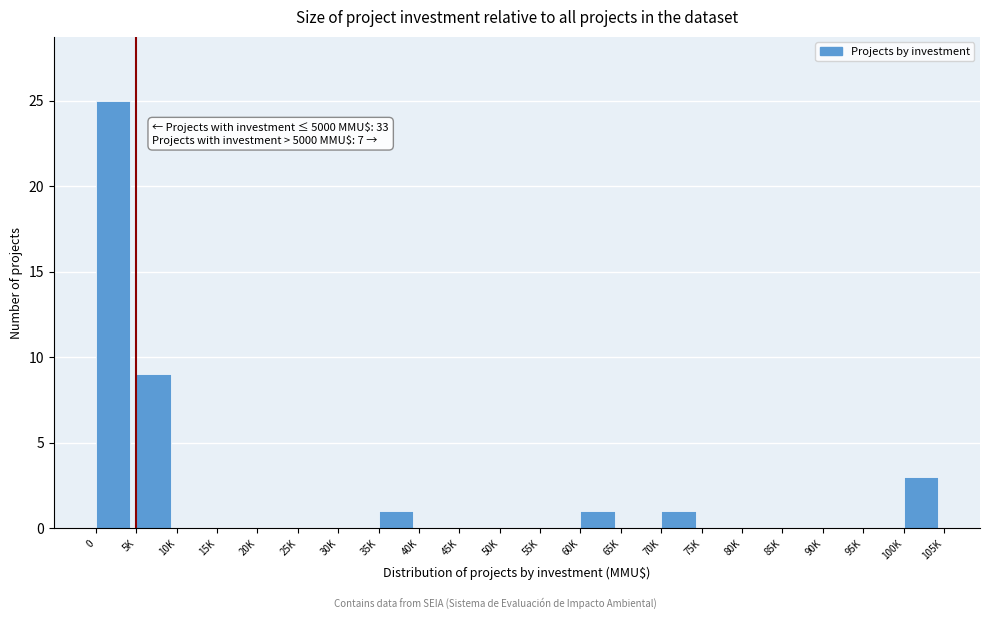

Reading left to right, list all the values displayed in this chart.

0=25	5K=9	10K=0	15K=0	20K=0	25K=0	30K=0	35K=1	40K=0	45K=0	50K=0	55K=0	60K=1	65K=0	70K=1	75K=0	80K=0	85K=0	90K=0	95K=0	100K=3